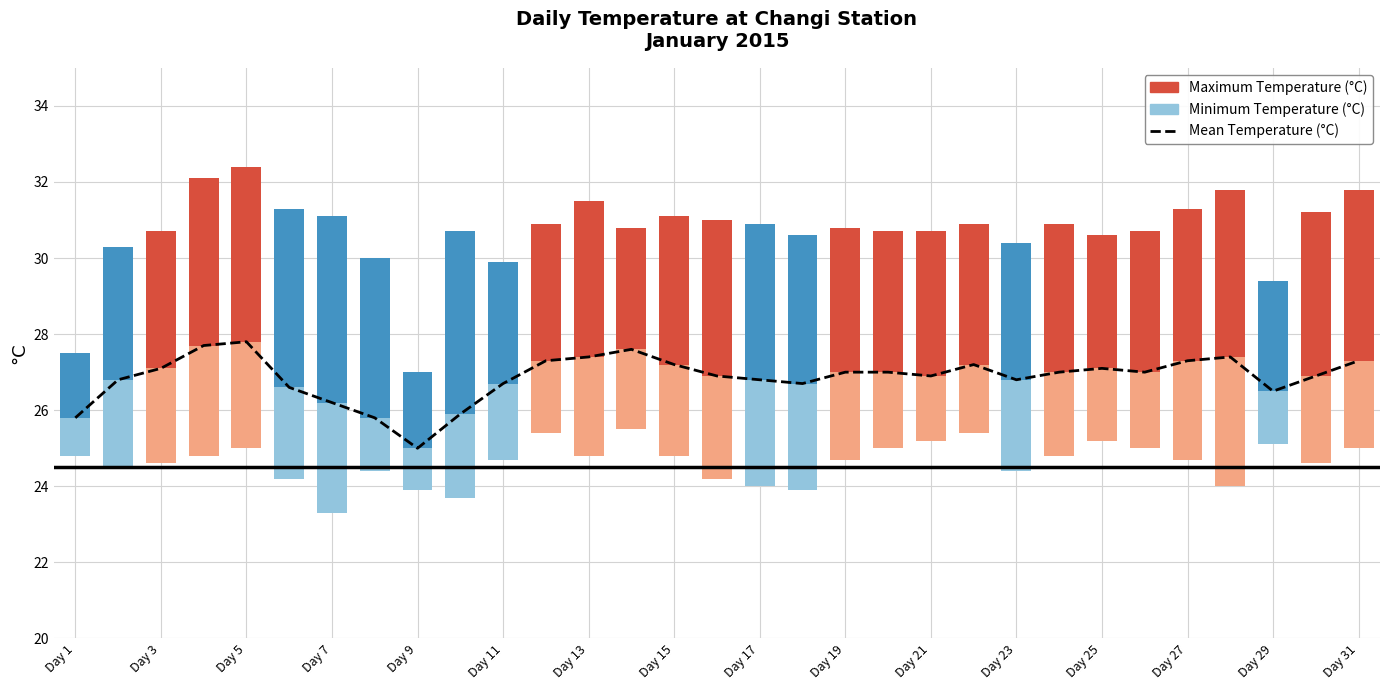

Between 16 and Day 11, which is larger?

16